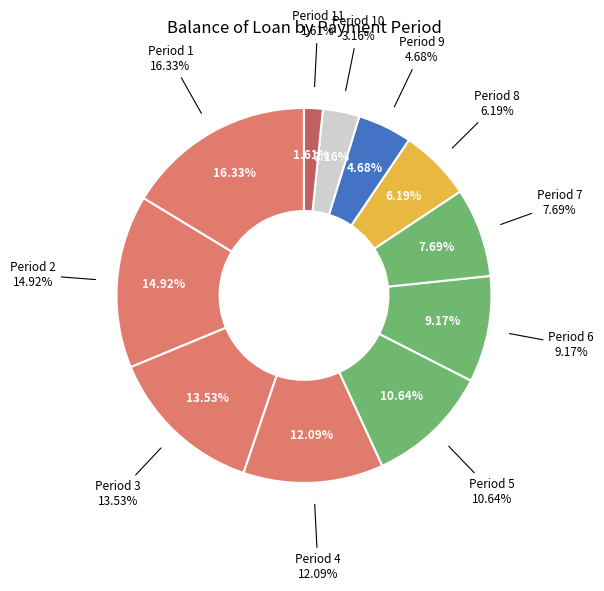

To the nearest percent, what portion does 10 represent?

3%